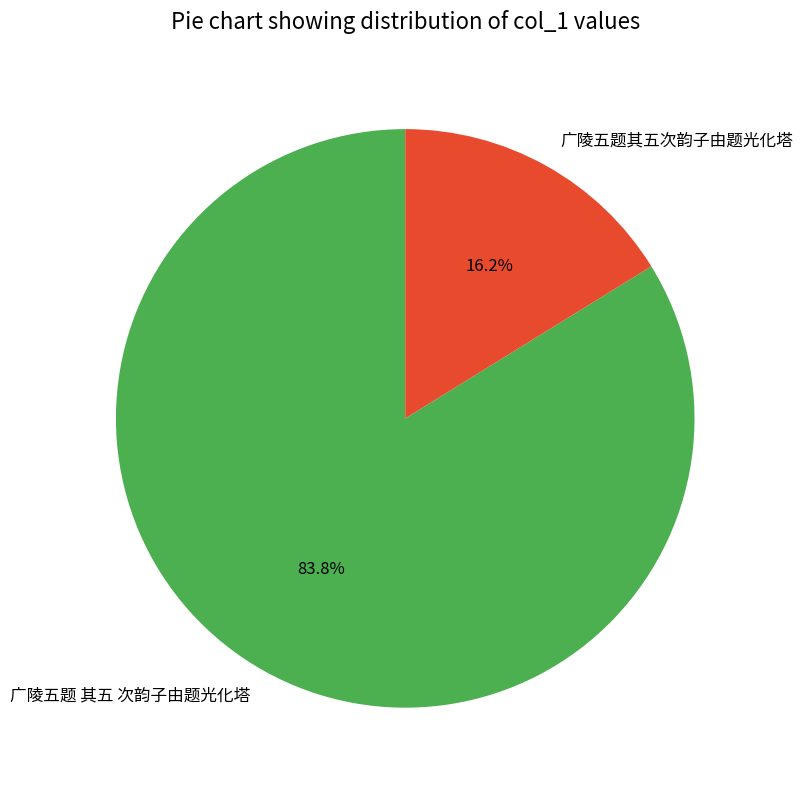

The 广陵五题 其五 次韵子由题光化塔 slice represents 84% of the pie. True or false?

True